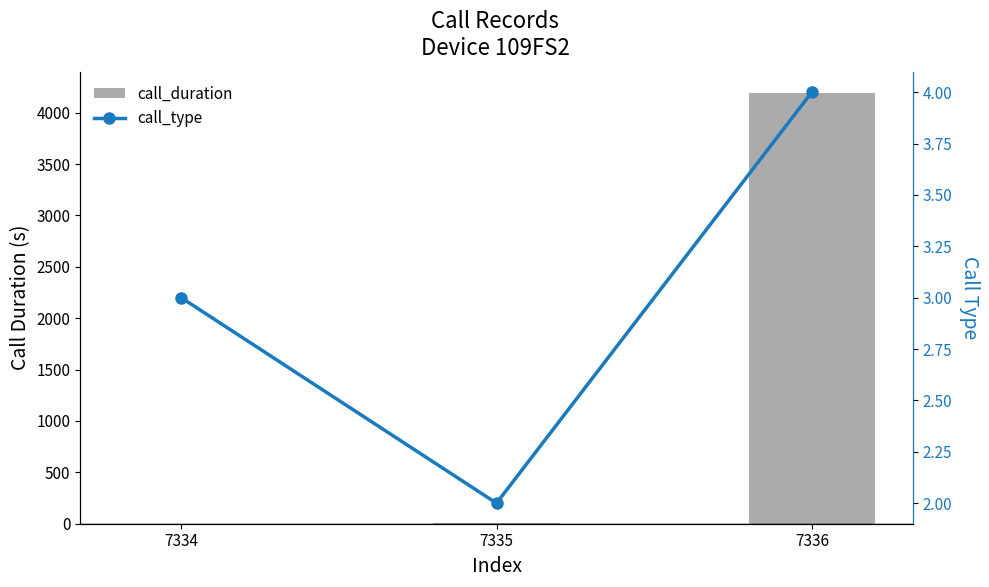

True or false: call_duration has a value of 0 at 7334.

True